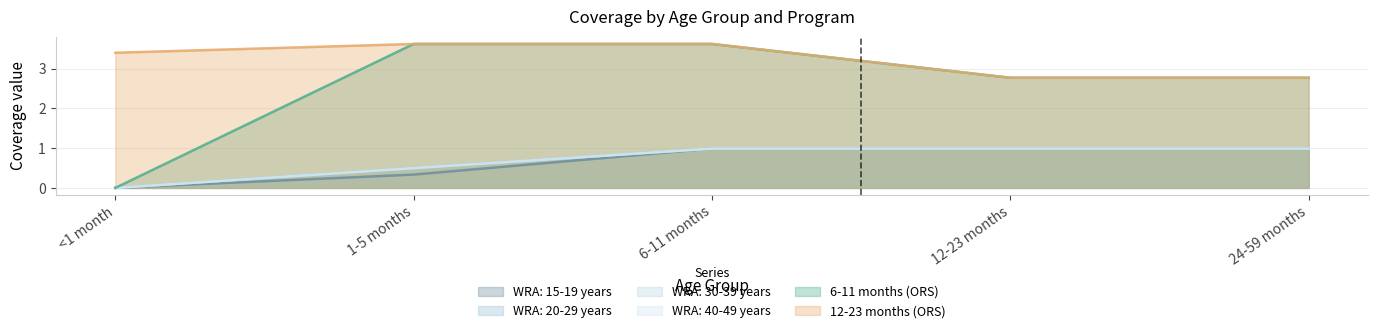

What is the greatest value displayed?

3.6